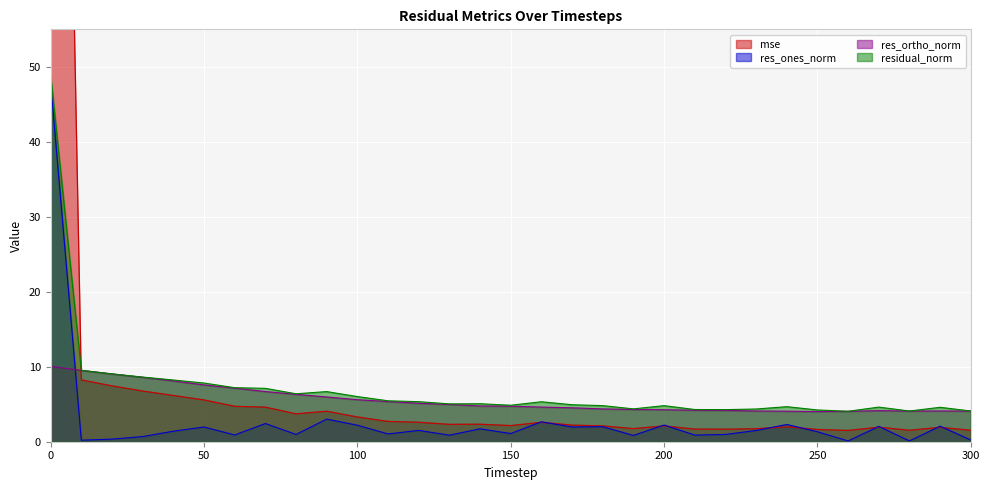

Reading left to right, extract all data points from this chart.

mse: 217.4	8.2	7.4	6.8	6.2	5.6	4.7	4.6	3.7	4.1	3.3	2.7	2.6	2.3	2.3	2.2	2.6	2.2	2.1	1.7	2.1	1.7	1.7	1.7	2.0	1.6	1.5	1.9	1.5	1.9	1.5
res_ones_norm: 47.9	0.2	0.3	0.7	1.4	2.0	0.9	2.4	1.0	3.0	2.2	1.0	1.5	0.9	1.7	1.1	2.7	2.0	2.0	0.8	2.2	0.9	1.0	1.5	2.3	1.3	0.1	2.0	0.1	2.1	0.2
res_ortho_norm: 10.0	9.5	9.0	8.6	8.1	7.6	7.1	6.7	6.3	6.0	5.6	5.4	5.1	5.0	4.8	4.7	4.6	4.5	4.4	4.3	4.3	4.2	4.2	4.1	4.1	4.0	4.1	4.1	4.1	4.1	4.1
residual_norm: 48.9	9.5	9.0	8.6	8.2	7.8	7.2	7.1	6.4	6.7	6.0	5.5	5.3	5.0	5.1	4.9	5.3	4.9	4.8	4.4	4.8	4.3	4.3	4.4	4.7	4.2	4.1	4.6	4.1	4.6	4.1